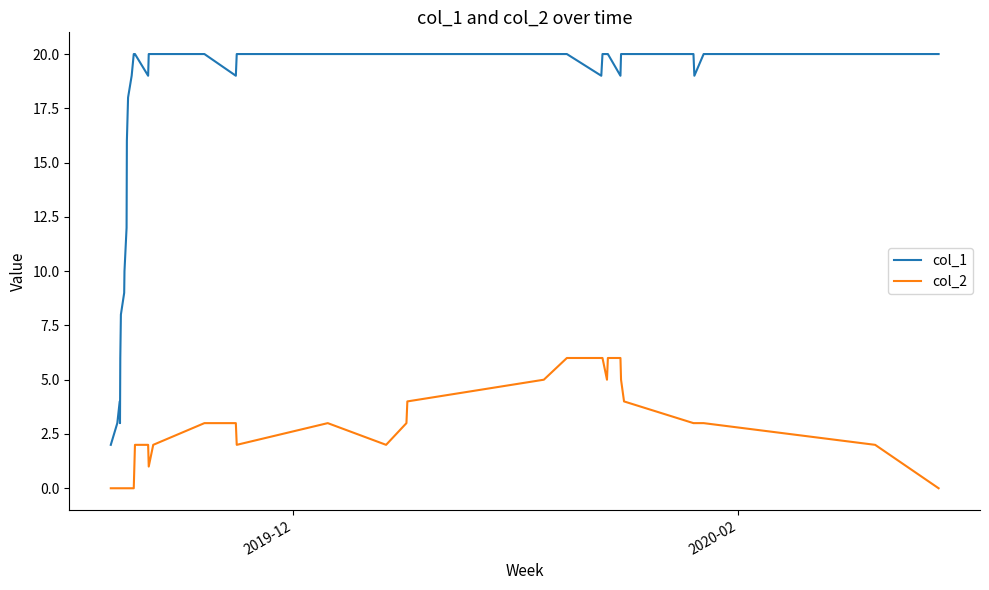

What is the greatest value displayed?

20